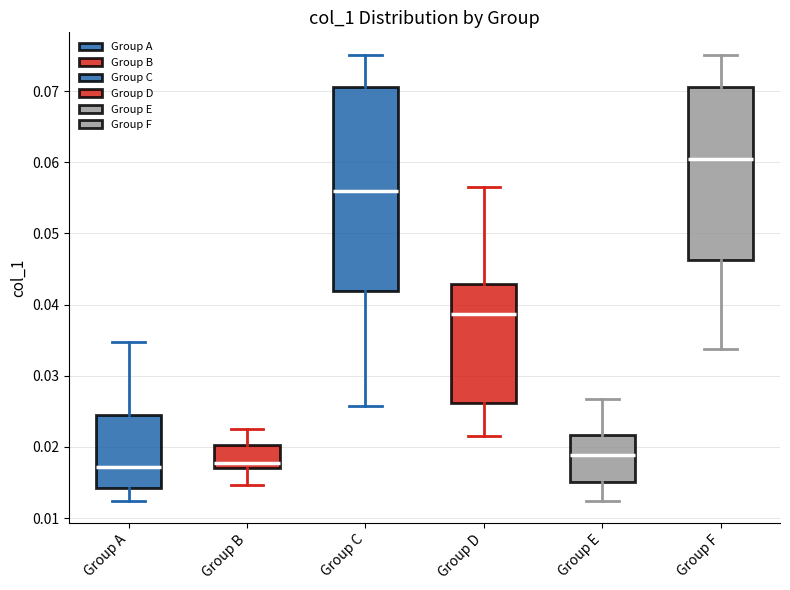

Comparing the boxes themselves (not the whiskers), which one is the tallest?

Group C